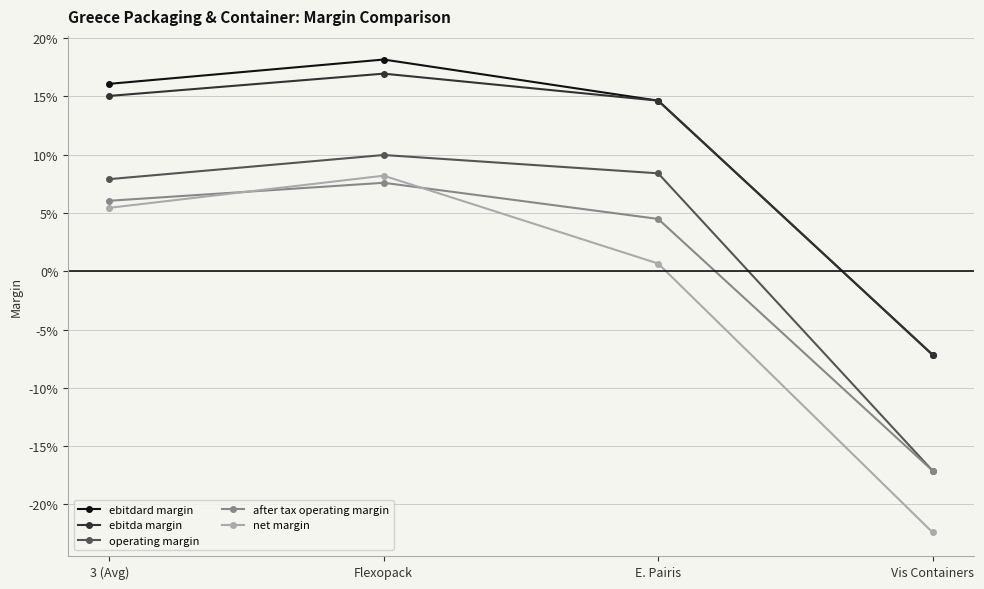

What position from the left is Vis Containers?

4